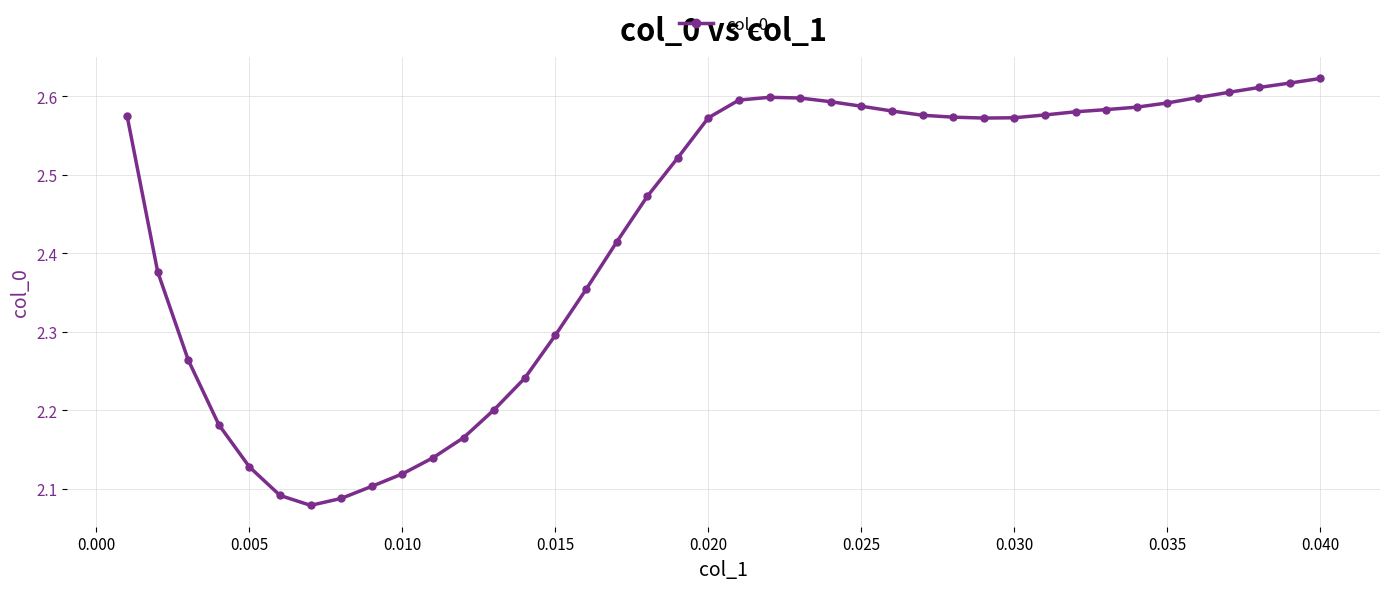

Count the values in the range 2 to 3.

40